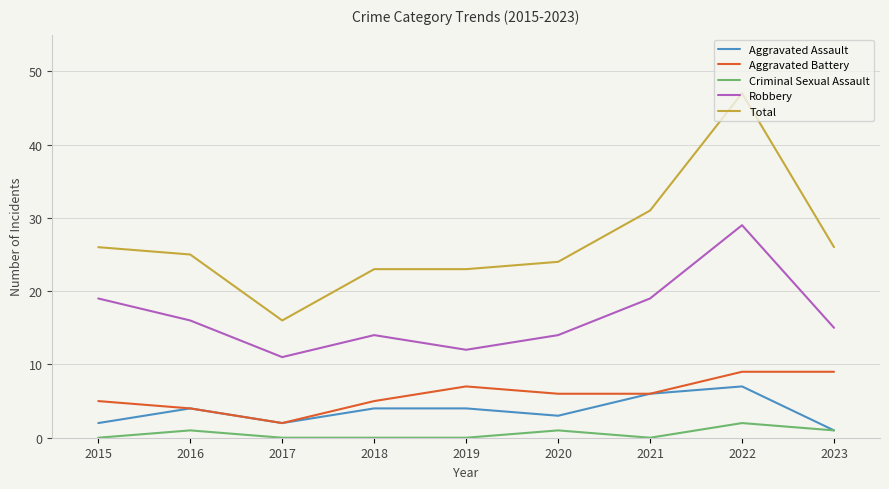

Is the value of Aggravated Assault at 2016 greater than the value of Robbery at 2022?

No